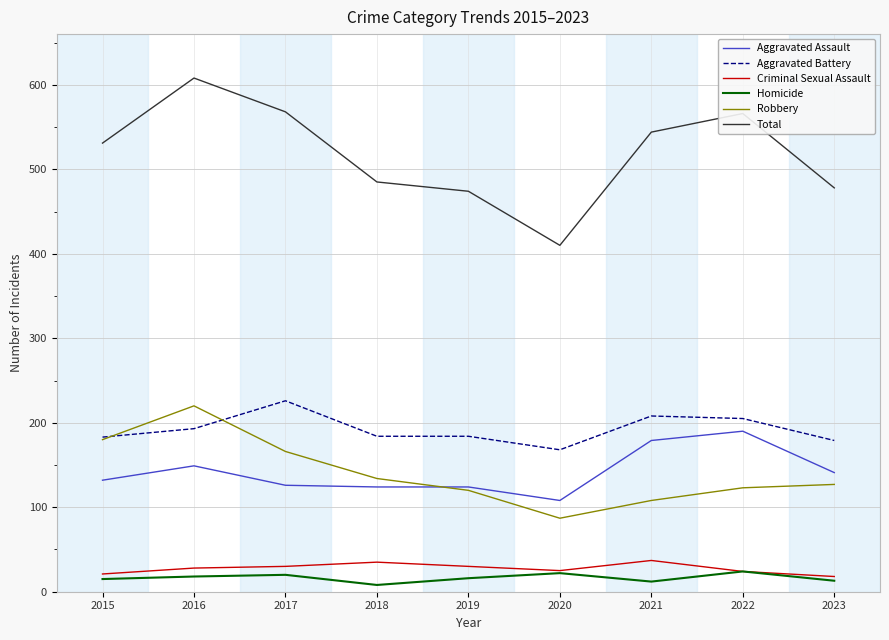

Where does the Homicide series first go above 16?

2016